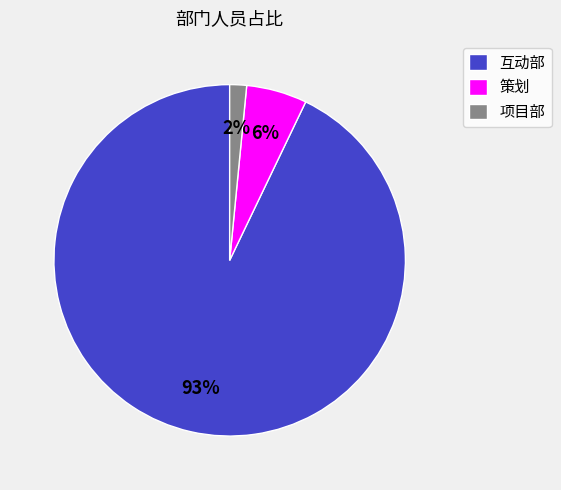

Which has a higher value, 策划 or 互动部?

互动部